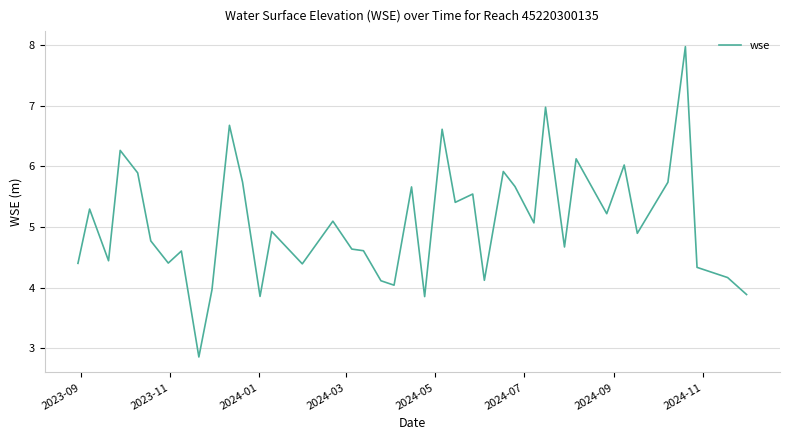

True or false: the data has more than 0 interior local peaks.

True